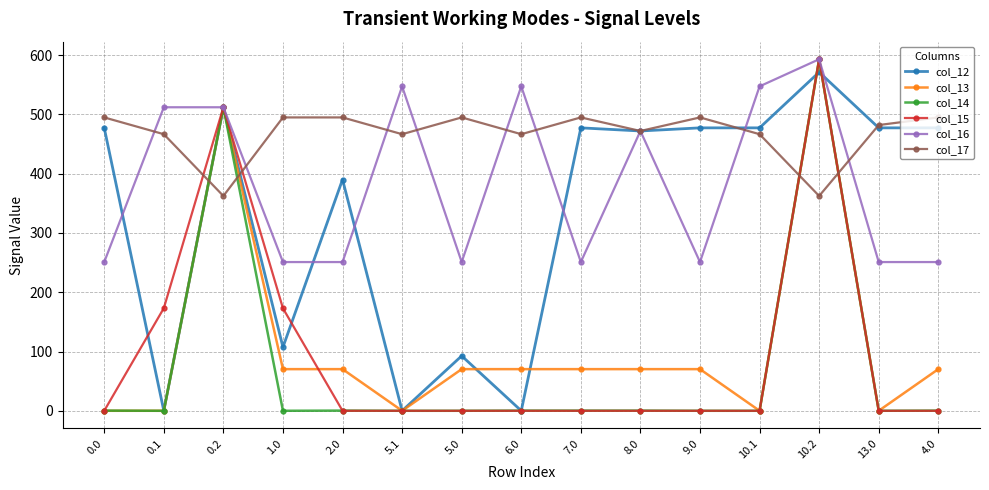

What is the difference between the highest and lowest values at 5.0?

494.8